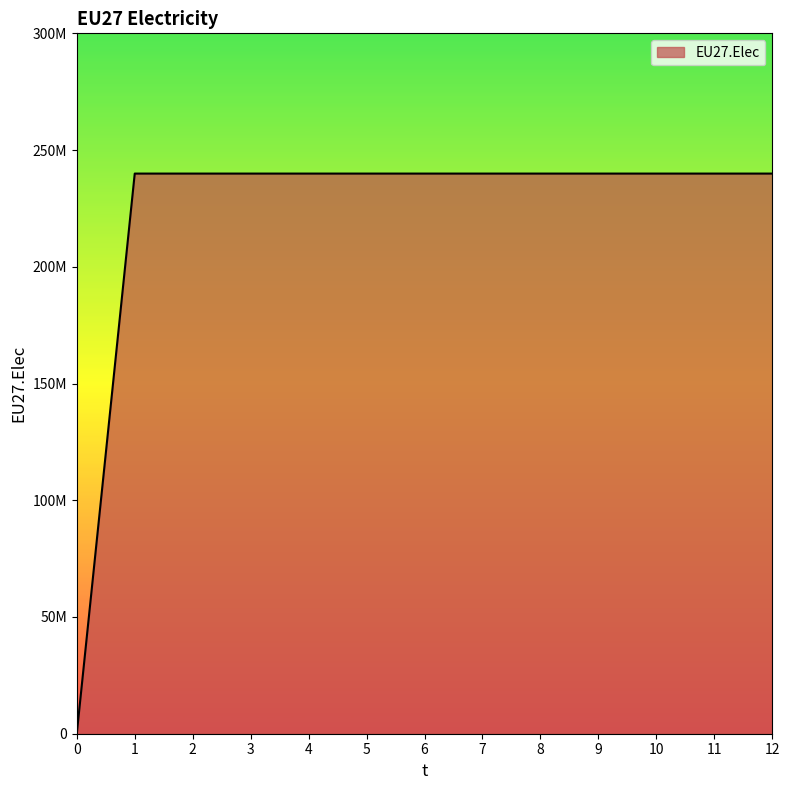

Rank the categories by value from lowest to highest.

0, 1, 2, 3, 4, 5, 6, 7, 8, 9, 10, 11, 12